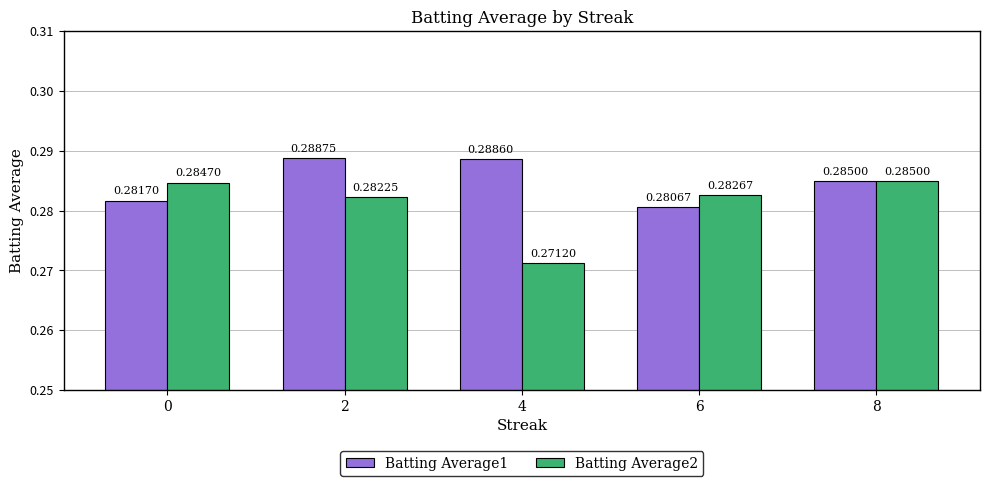

At 4, list the series in order from smallest to largest.

Batting Average2, Batting Average1